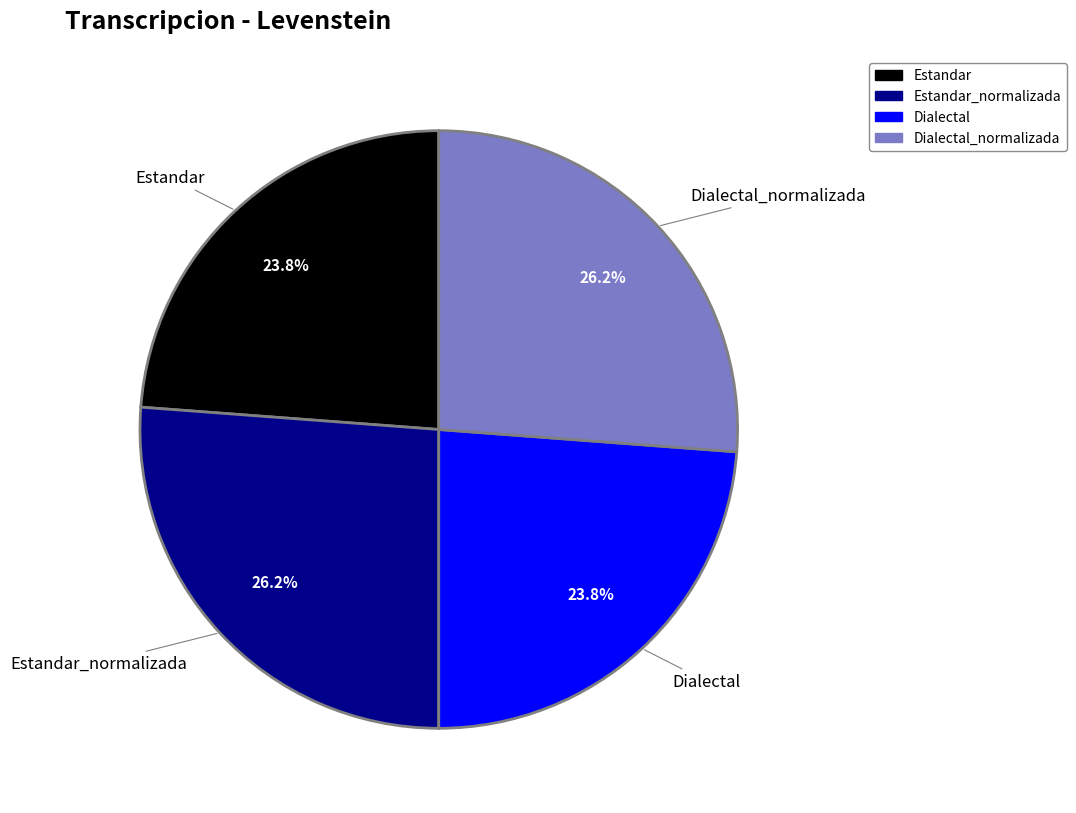

To the nearest percent, what portion does Dialectal_normalizada represent?

26%